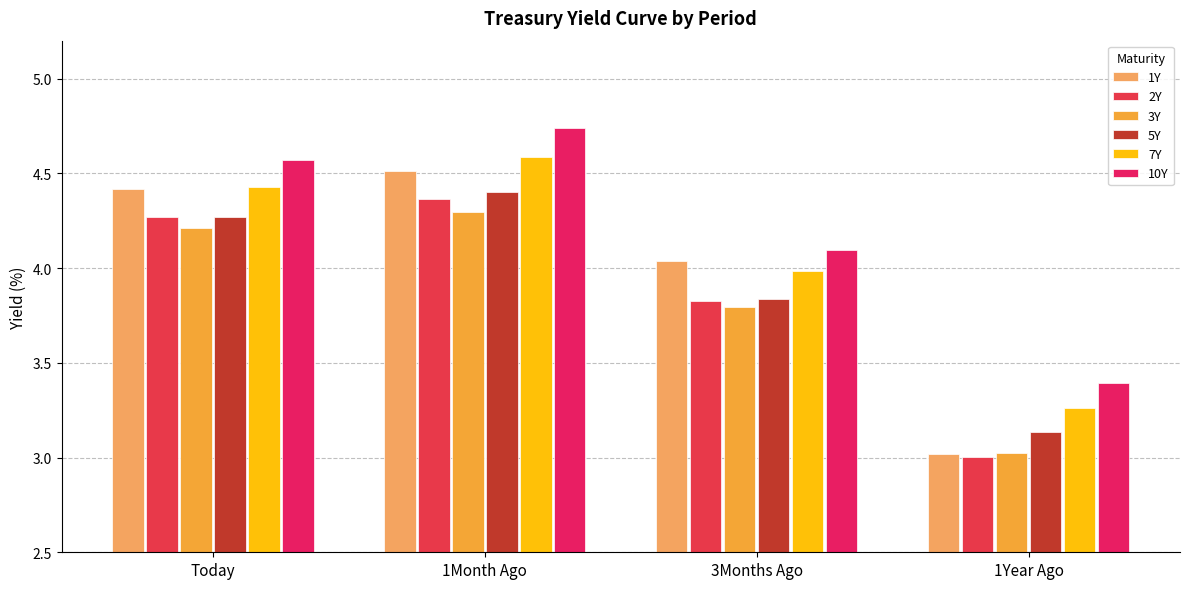

The value of 5Y at 1Year Ago is 3.1. True or false?

True